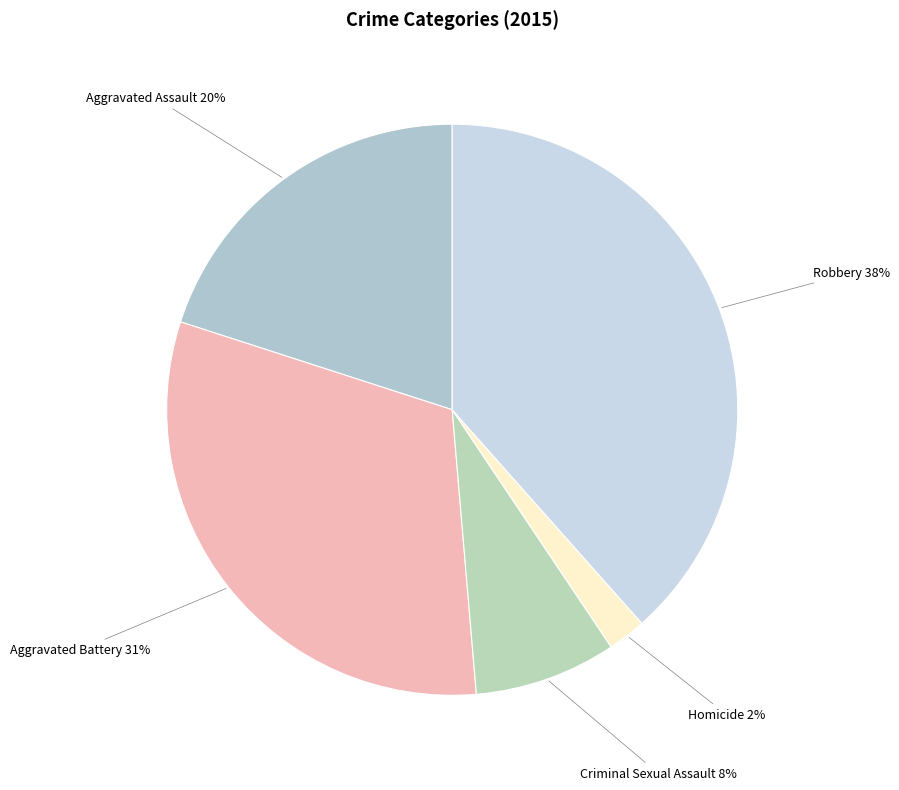

How many segments does this pie chart have?

5